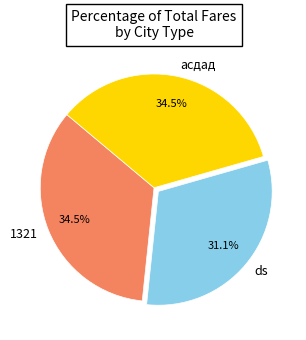

What is the smallest slice in the pie chart?

ds